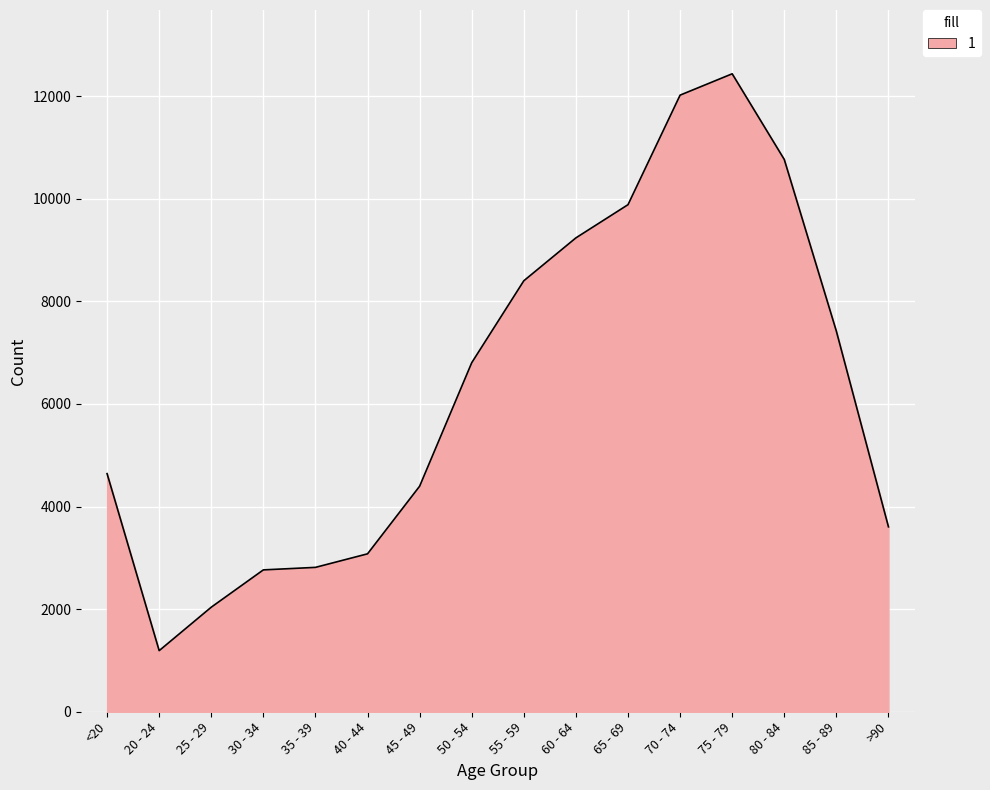

What is the ratio of the value at >90 to the value at <20?

0.8